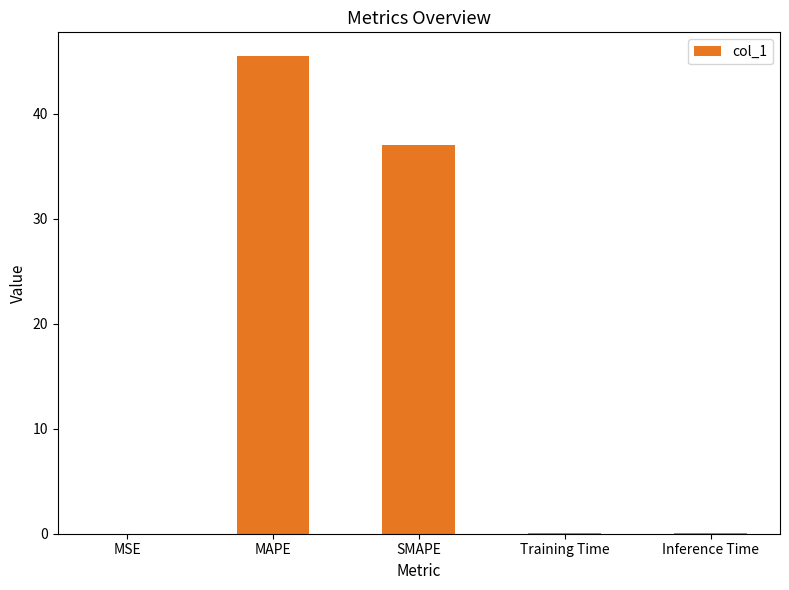

What is the maximum value shown in the chart?

45.5